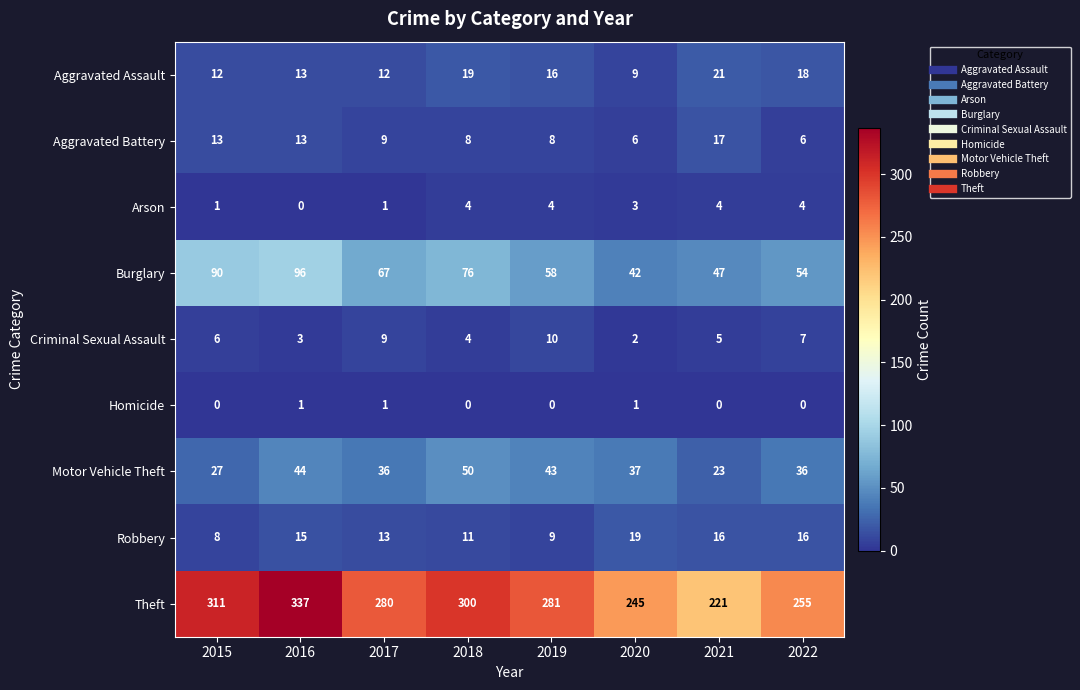

Which series changed the most between 2019 and 2020?

Theft